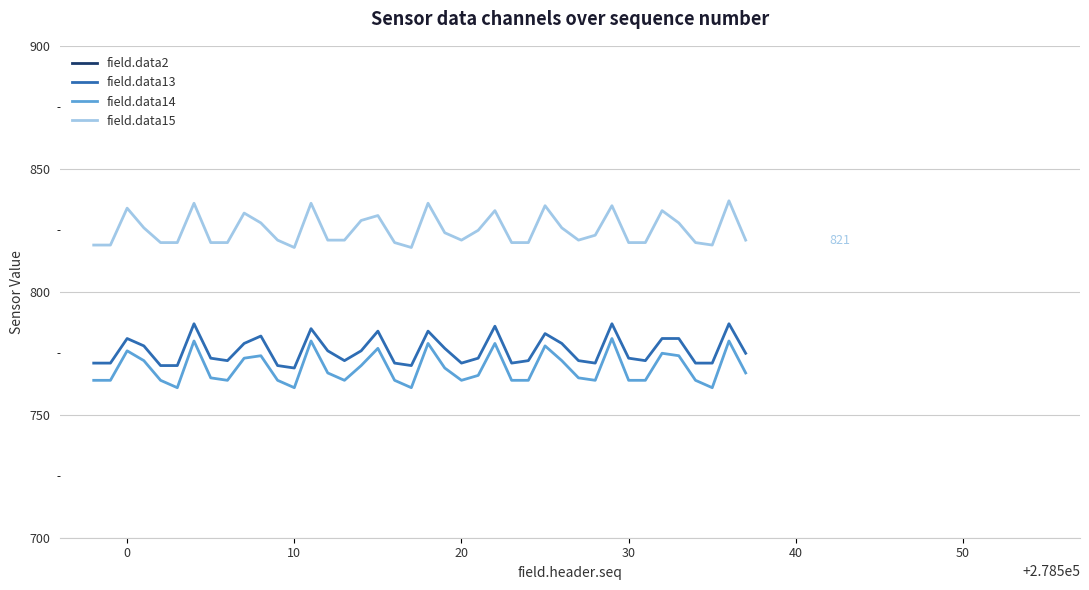

The field.data13 series shows 773 at 30. True or false?

True